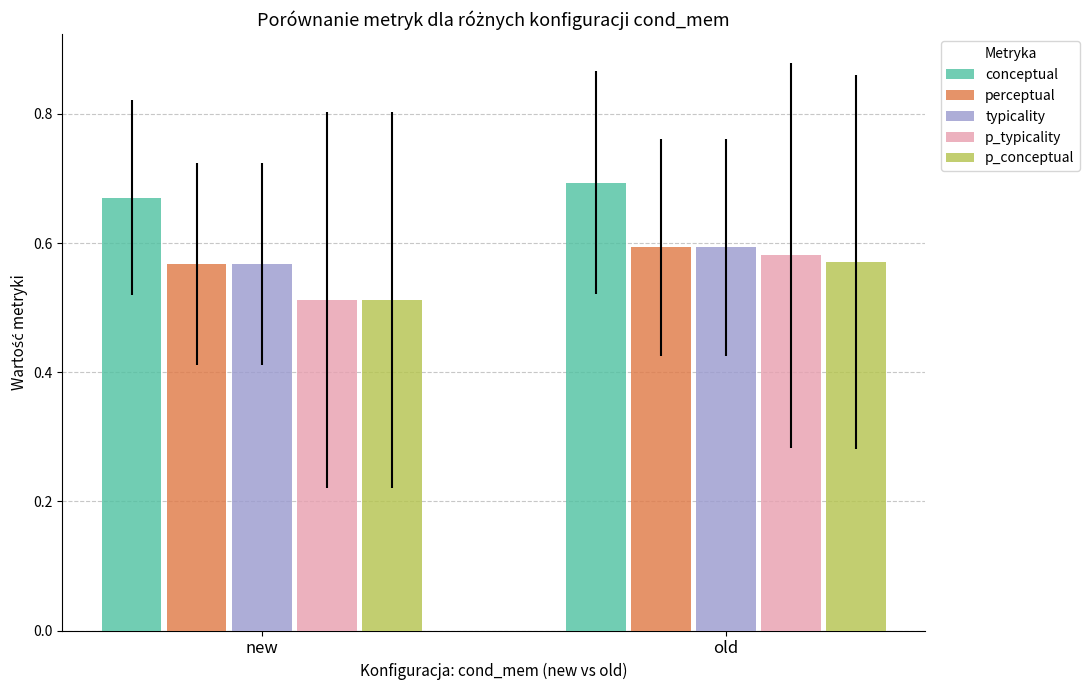

The typicality series shows 0.8 at new. True or false?

False